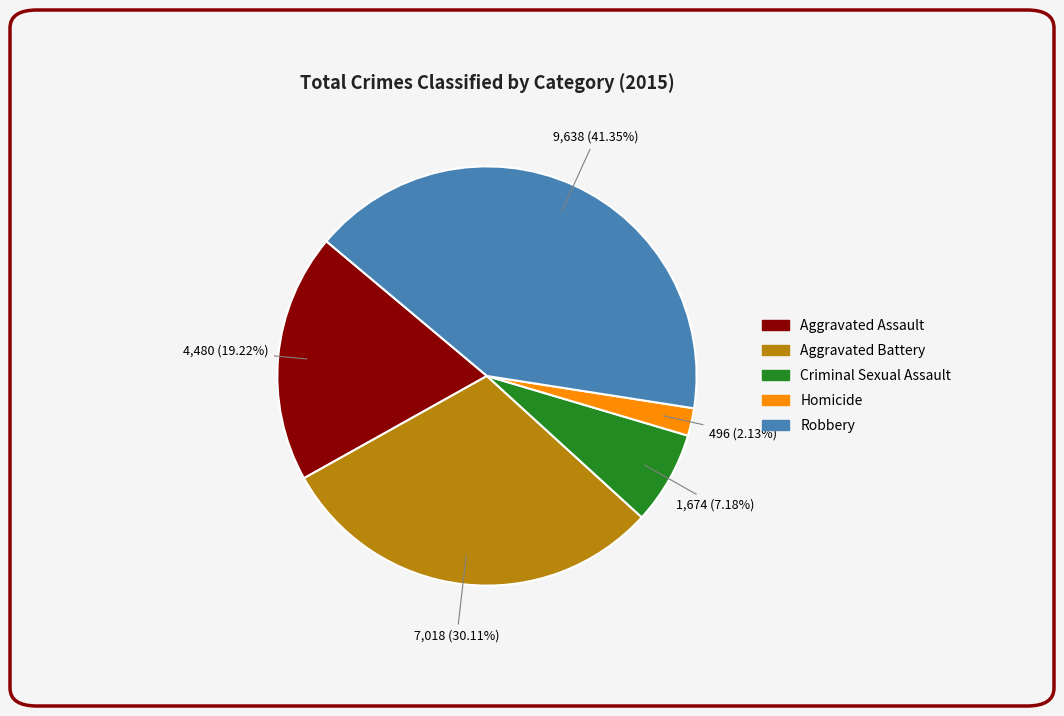

What percentage is the Robbery slice, to the nearest percent?

41%